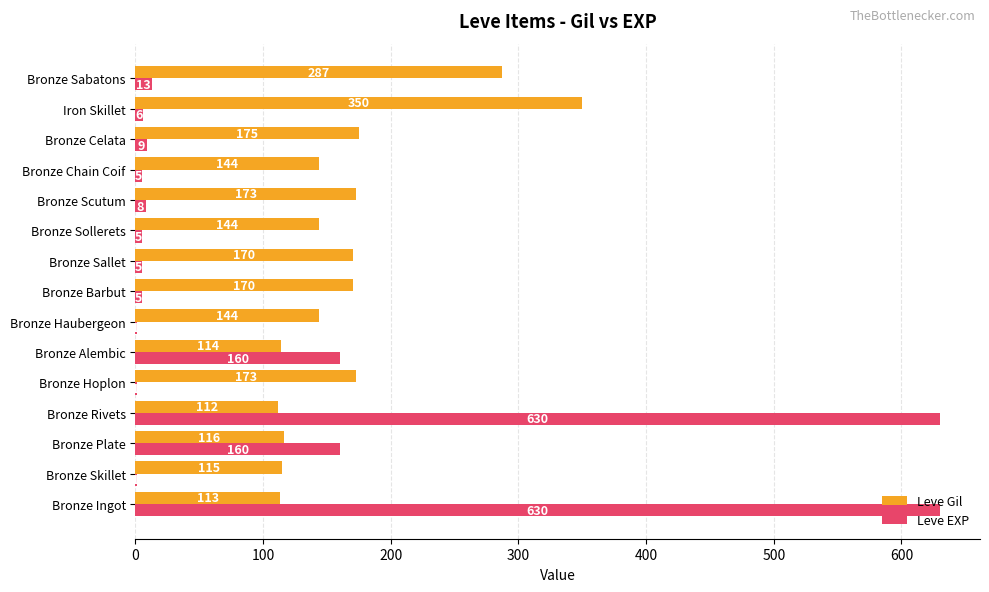

Which series has the largest total across all categories?

Leve Gil